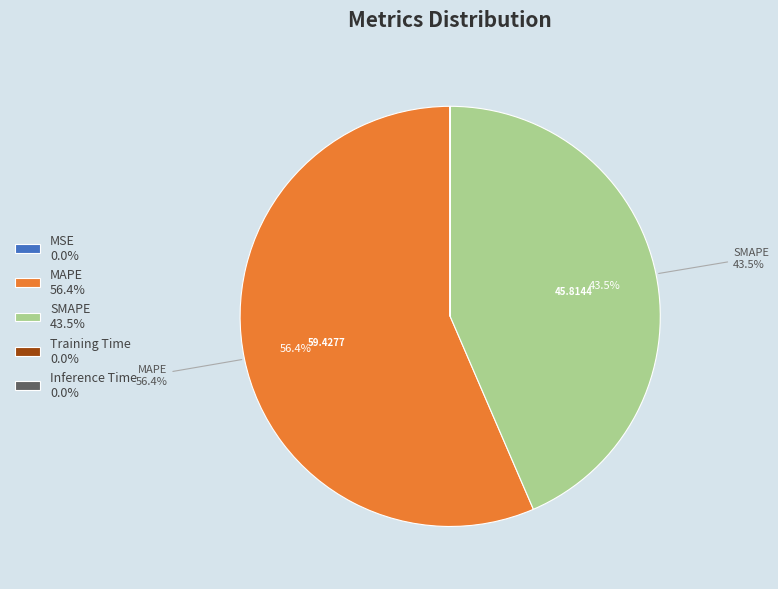

What is the largest slice in the pie chart?

MAPE